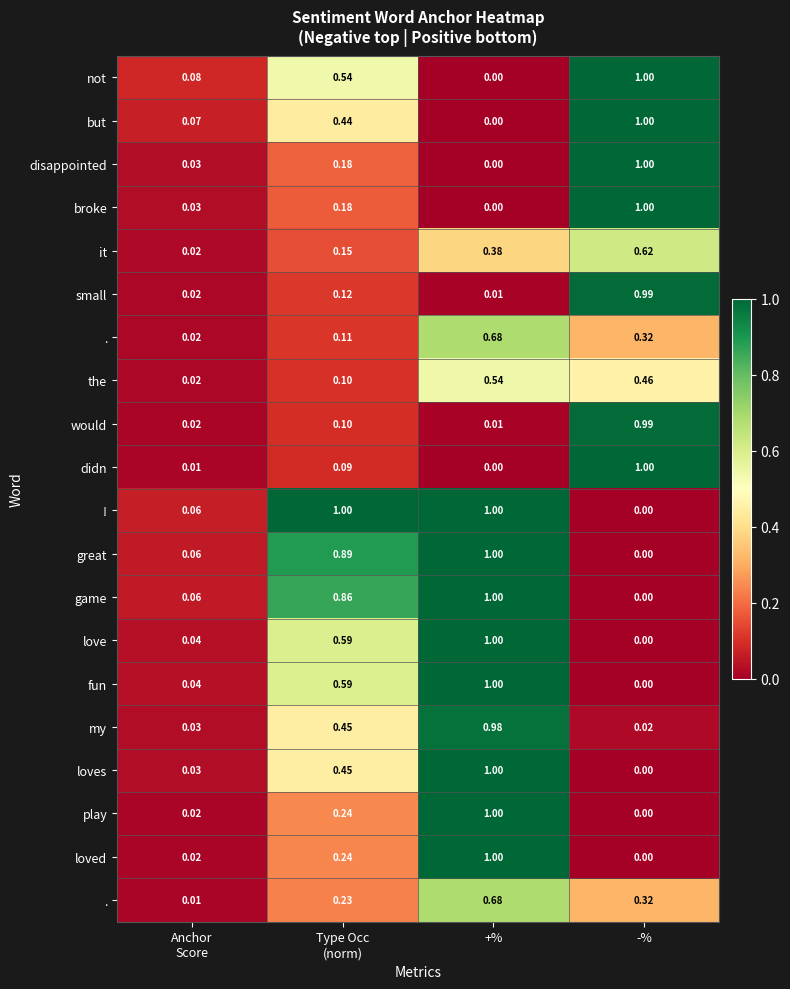

At how many categories does at least one series exceed 0?

4